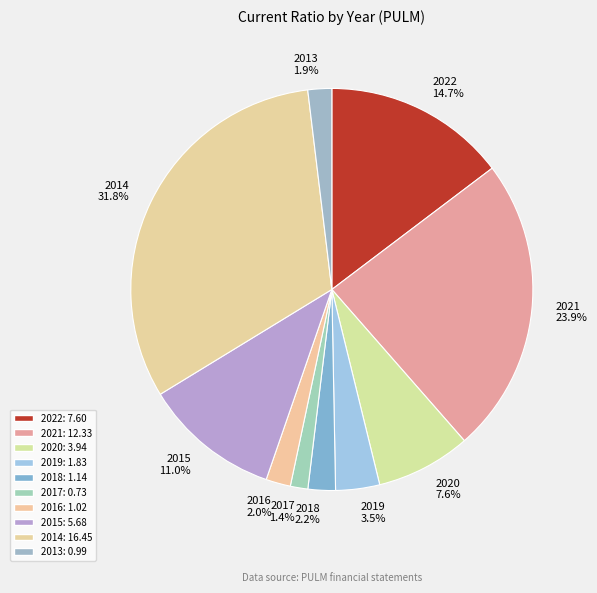

How much of the chart is everything except 2017?

98.6%